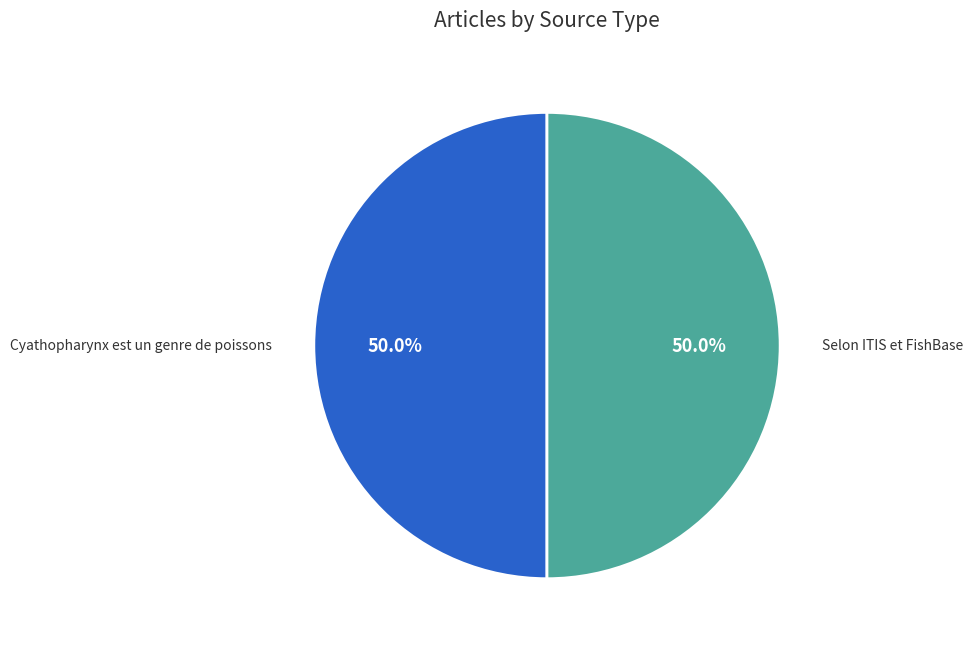

True or false: Selon ITIS et FishBase accounts for 99% of the total.

False